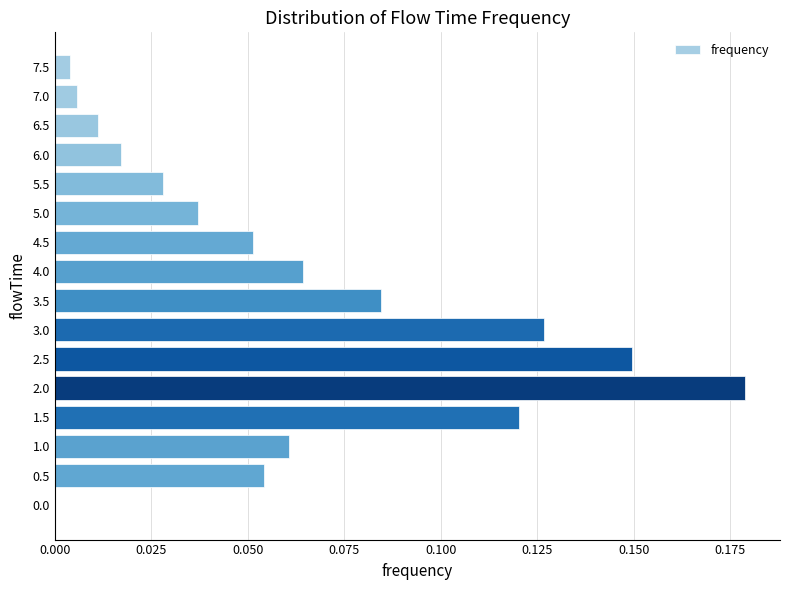

How many values are above zero?

15